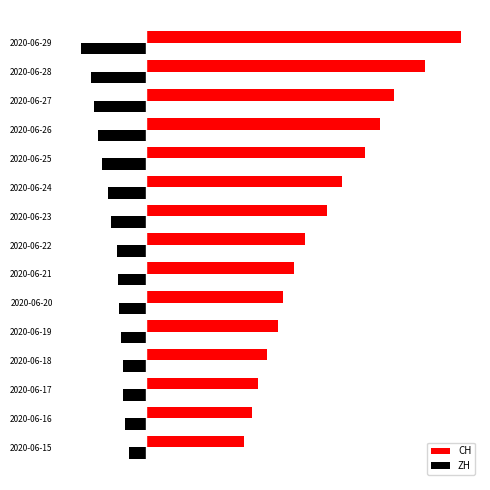

What is the value of the ZH bar at the 12th from the left?

-142